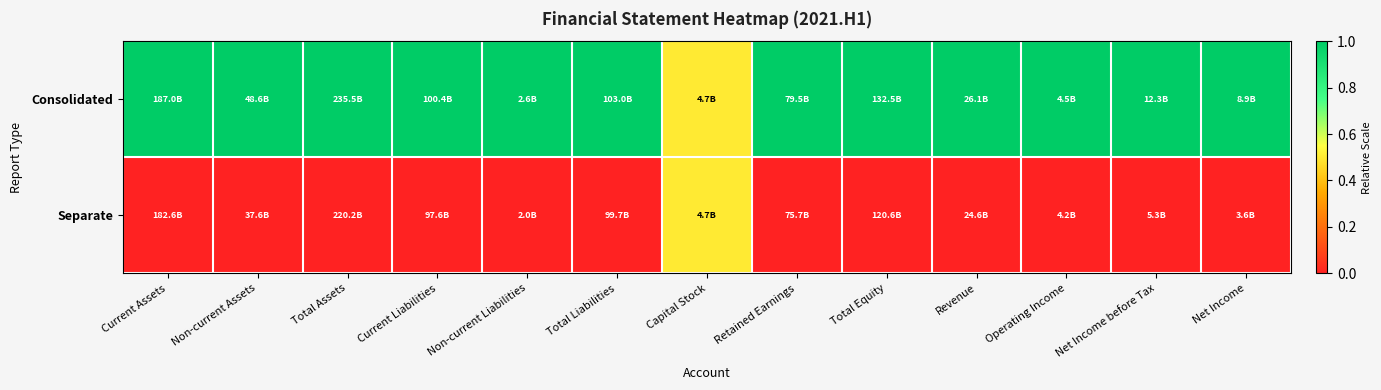

At which category is the sum across all series the highest?

Current Assets